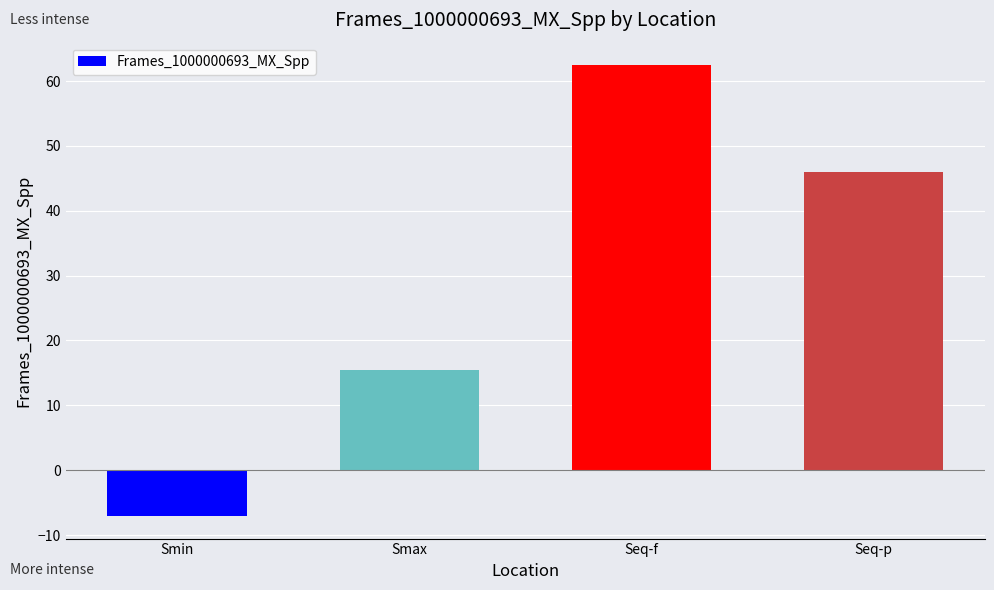

Read the value at Smin.

-7.1